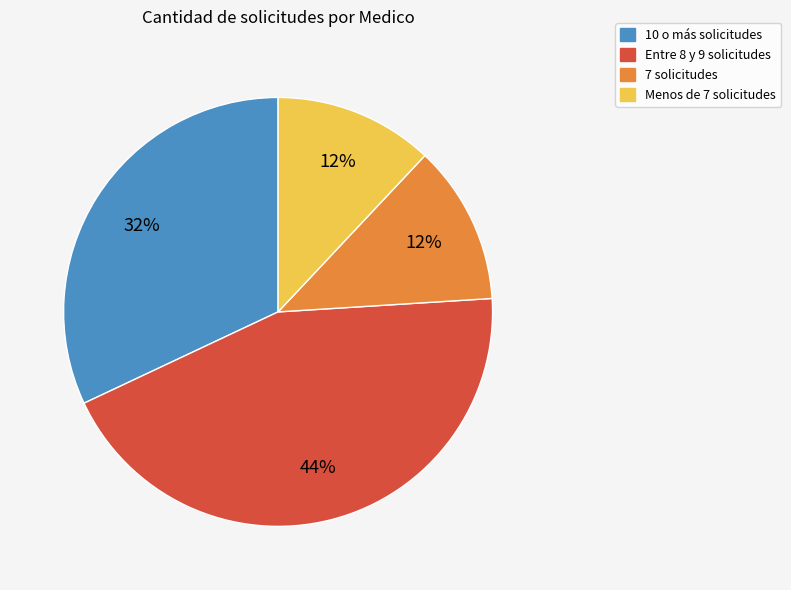

To the nearest percent, what is the difference between the largest and smallest slice percentages?

32%